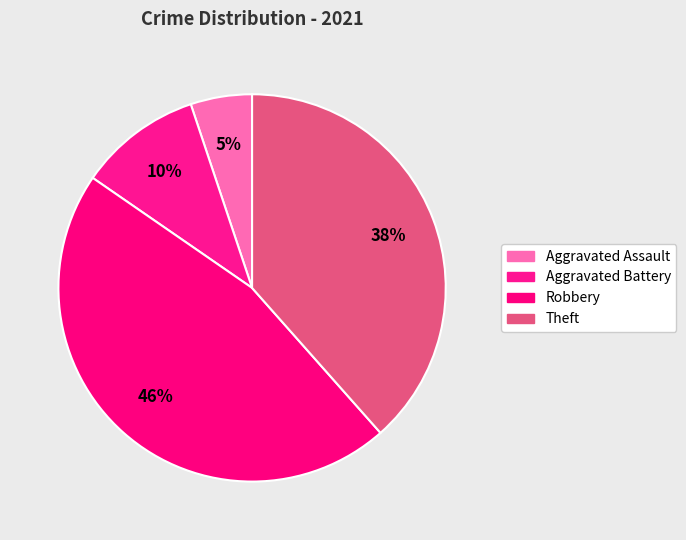

Which category has the smallest portion of the pie?

Aggravated Assault